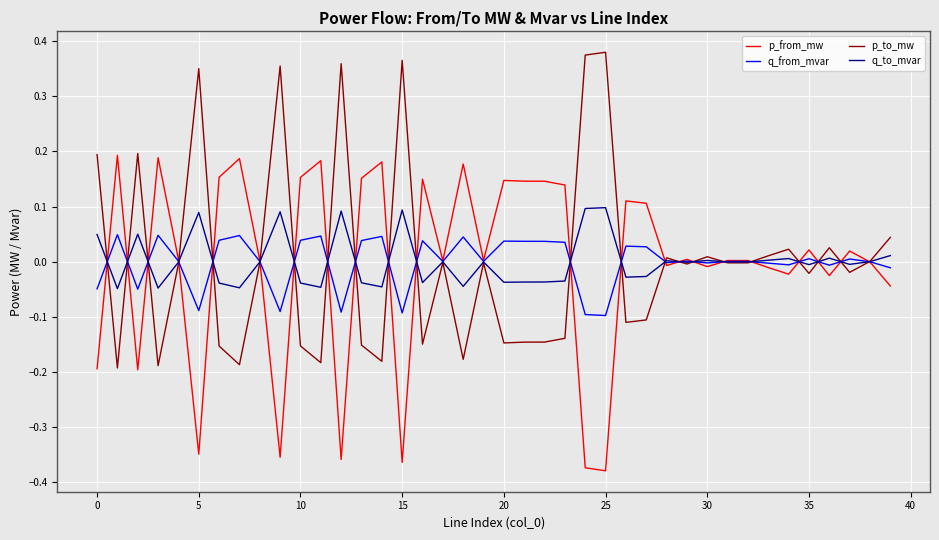

What are all the series names shown in the legend?

p_from_mw, q_from_mvar, p_to_mw, q_to_mvar